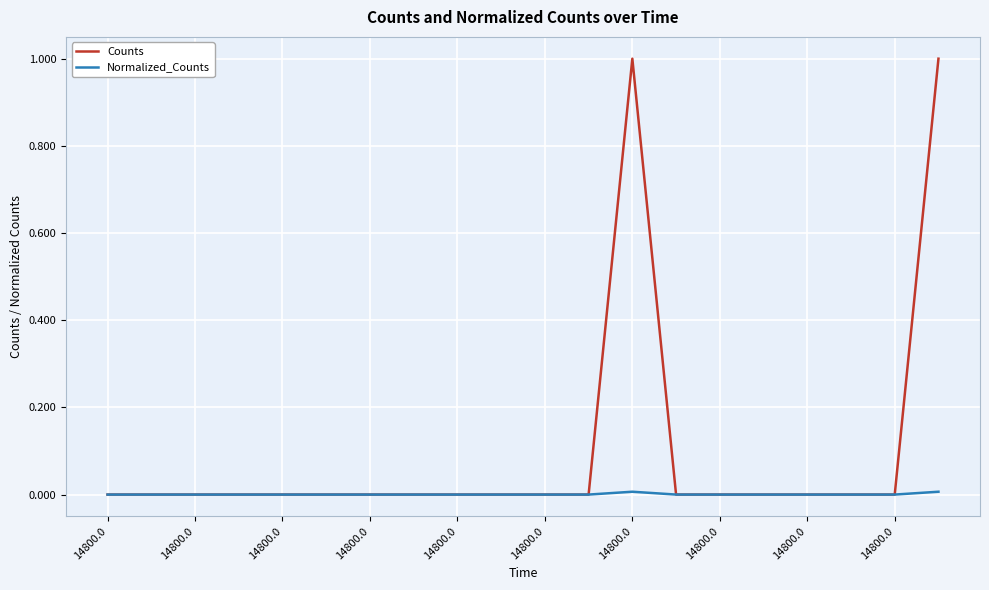

Which series has the largest range (max minus min)?

Counts